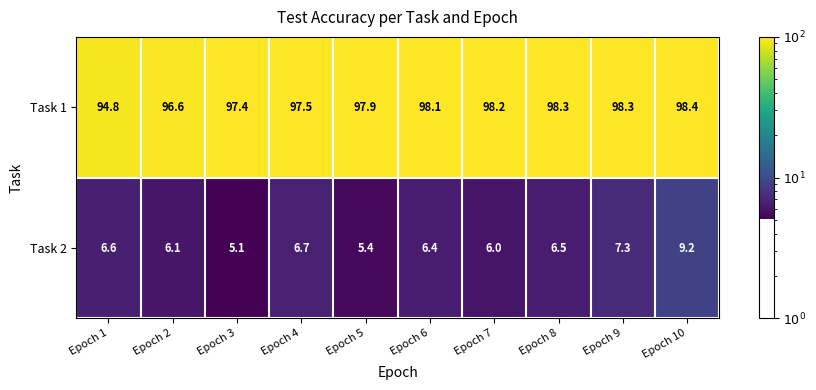

What is the smallest value displayed?

5.1